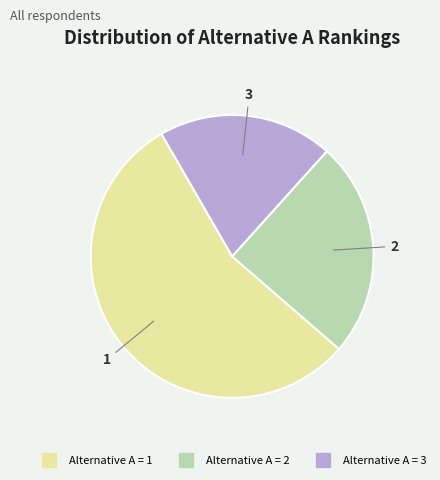

What is the ratio of the value at Alternative A = 2 to the value at Alternative A = 1?

0.4